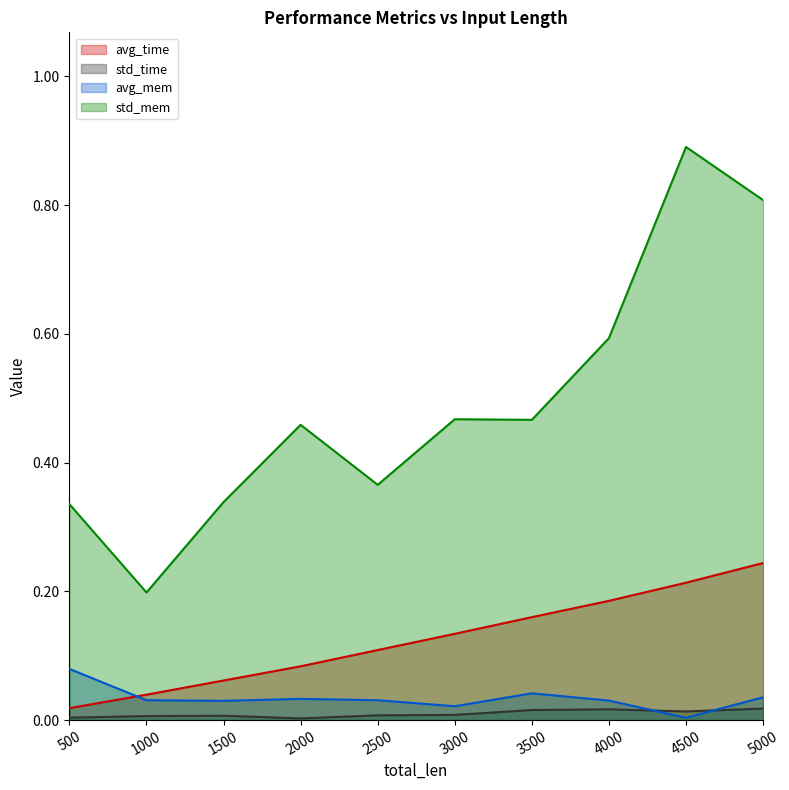

What is the difference between the maximum and minimum values in the avg_time series?

0.2